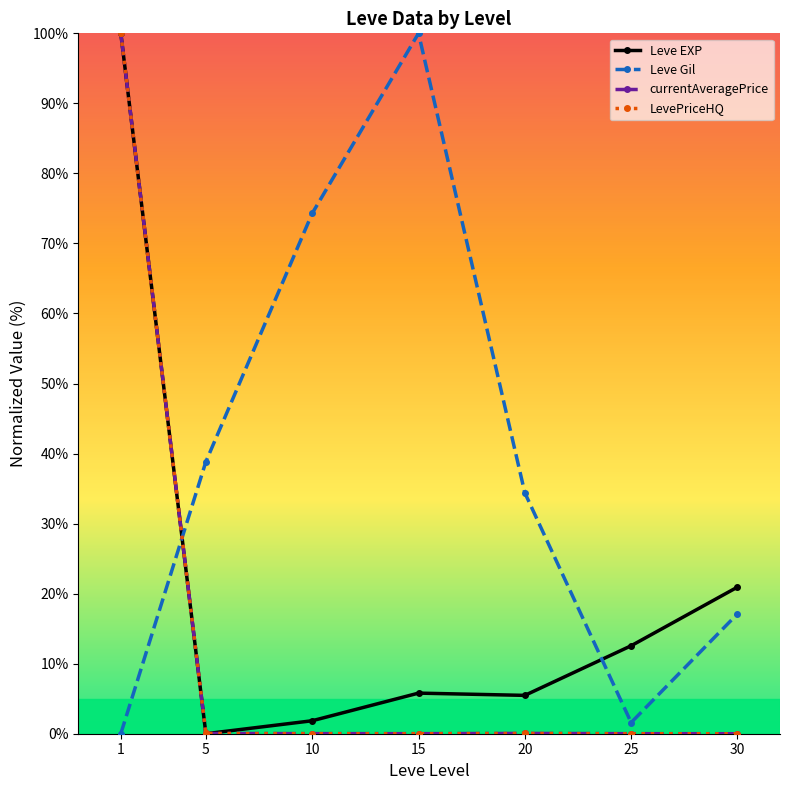

Read the Leve EXP value at 30.

20.9